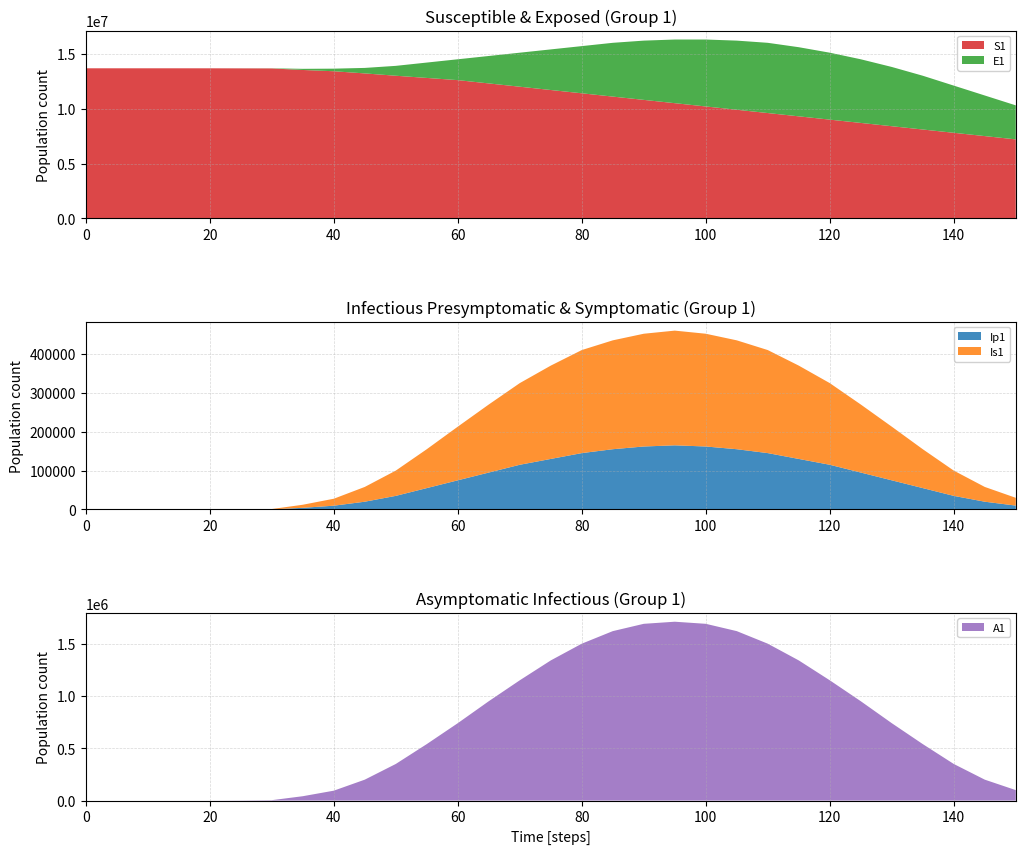

Reading left to right, extract all data points from this chart.

S1: 0=13678500.0	5=13678489.0	10=13678440.0	15=13678202.7	20=13677053.3	25=13671487.6	30=13665321.9	35=13525462.3	40=13409923.5	45=13212325.8	50=13000000.0	55=12800000.0	60=12600000.0	65=12300000.0	70=12000000.0	75=11700000.0	80=11400000.0	85=11100000.0	90=10800000.0	95=10500000.0	100=10200000.0	105=9900000.0	110=9600000.0	115=9300000.0	120=9000000.0	125=8700000.0	130=8400000.0	135=8100000.0	140=7800000.0	145=7500000.0	150=7200000.0
E1: 0=0.0	5=6.8	10=33.1	15=160.3	20=776.3	25=3758.9	30=9679.1	35=104382.0	40=235301.4	45=500000.0	50=900000.0	55=1400000.0	60=1900000.0	65=2500000.0	70=3100000.0	75=3700000.0	80=4300000.0	85=4900000.0	90=5400000.0	95=5800000.0	100=6100000.0	105=6300000.0	110=6400000.0	115=6300000.0	120=6100000.0	125=5800000.0	130=5400000.0	135=4900000.0	140=4300000.0	145=3700000.0	150=3100000.0
Ip1: 0=0.0	5=0.3	10=1.4	15=6.7	20=32.2	25=156.1	30=402.1	35=4305.3	40=9746.0	45=20000.0	50=35000.0	55=55000.0	60=75000.0	65=95000.0	70=115000.0	75=130000.0	80=145000.0	85=155000.0	90=162000.0	95=165000.0	100=162000.0	105=155000.0	110=145000.0	115=130000.0	120=115000.0	125=95000.0	130=75000.0	135=55000.0	140=35000.0	145=20000.0	150=10000.0
Is1: 0=2.0	5=1.1	10=2.7	15=12.4	20=60.0	25=290.4	30=748.1	35=7868.1	40=17898.7	45=38000.0	50=65000.0	55=100000.0	60=138000.0	65=175000.0	70=210000.0	75=240000.0	80=265000.0	85=280000.0	90=290000.0	95=295000.0	100=290000.0	105=280000.0	110=265000.0	115=240000.0	120=210000.0	125=175000.0	130=138000.0	135=100000.0	140=65000.0	145=38000.0	150=20000.0
A1: 0=0.0	5=2.4	10=13.3	15=65.1	20=315.5	25=1528.0	30=3935.9	35=41700.0	40=94668.8	45=200000.0	50=350000.0	55=540000.0	60=740000.0	65=950000.0	70=1150000.0	75=1340000.0	80=1500000.0	85=1620000.0	90=1690000.0	95=1710000.0	100=1690000.0	105=1620000.0	110=1500000.0	115=1340000.0	120=1150000.0	125=950000.0	130=740000.0	135=540000.0	140=350000.0	145=200000.0	150=100000.0